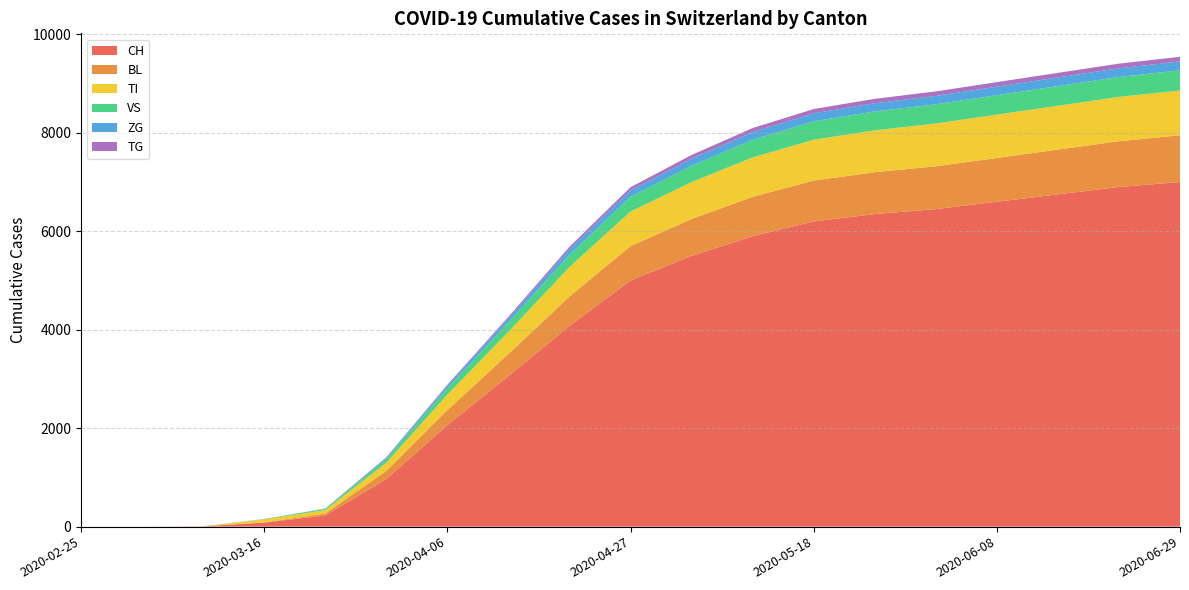

Reading left to right, list all the values displayed in this chart.

CH: 2020-02-25=0	2020-03-02=0	2020-03-09=5	2020-03-16=82	2020-03-23=225	2020-03-30=967	2020-04-06=2059	2020-04-13=3058	2020-04-20=4075	2020-04-27=5000	2020-05-04=5500	2020-05-11=5900	2020-05-18=6200	2020-05-25=6350	2020-06-01=6450	2020-06-08=6600	2020-06-15=6750	2020-06-22=6900	2020-06-29=7000
BL: 2020-02-25=0	2020-03-02=0	2020-03-09=1	2020-03-16=5	2020-03-23=40	2020-03-30=167	2020-04-06=309	2020-04-13=450	2020-04-20=600	2020-04-27=700	2020-05-04=750	2020-05-11=800	2020-05-18=830	2020-05-25=850	2020-06-01=870	2020-06-08=890	2020-06-15=910	2020-06-22=930	2020-06-29=950
TI: 2020-02-25=0	2020-03-02=0	2020-03-09=0	2020-03-16=61	2020-03-23=71	2020-03-30=165	2020-04-06=314	2020-04-13=450	2020-04-20=600	2020-04-27=700	2020-05-04=750	2020-05-11=800	2020-05-18=830	2020-05-25=850	2020-06-01=870	2020-06-08=880	2020-06-15=890	2020-06-22=900	2020-06-29=910
VS: 2020-02-25=0	2020-03-02=0	2020-03-09=2	2020-03-16=8	2020-03-23=24	2020-03-30=71	2020-04-06=130	2020-04-13=190	2020-04-20=250	2020-04-27=300	2020-05-04=330	2020-05-11=360	2020-05-18=375	2020-05-25=385	2020-06-01=390	2020-06-08=395	2020-06-15=400	2020-06-22=405	2020-06-29=410
ZG: 2020-02-25=0	2020-03-02=0	2020-03-09=0	2020-03-16=0	2020-03-23=5	2020-03-30=29	2020-04-06=50	2020-04-13=80	2020-04-20=110	2020-04-27=130	2020-05-04=145	2020-05-11=155	2020-05-18=162	2020-05-25=167	2020-06-01=170	2020-06-08=173	2020-06-15=175	2020-06-22=177	2020-06-29=179
TG: 2020-02-25=0	2020-03-02=0	2020-03-09=0	2020-03-16=0	2020-03-23=2	2020-03-30=10	2020-04-06=20	2020-04-13=35	2020-04-20=50	2020-04-27=65	2020-05-04=75	2020-05-11=82	2020-05-18=86	2020-05-25=89	2020-06-01=91	2020-06-08=92	2020-06-15=93	2020-06-22=94	2020-06-29=95